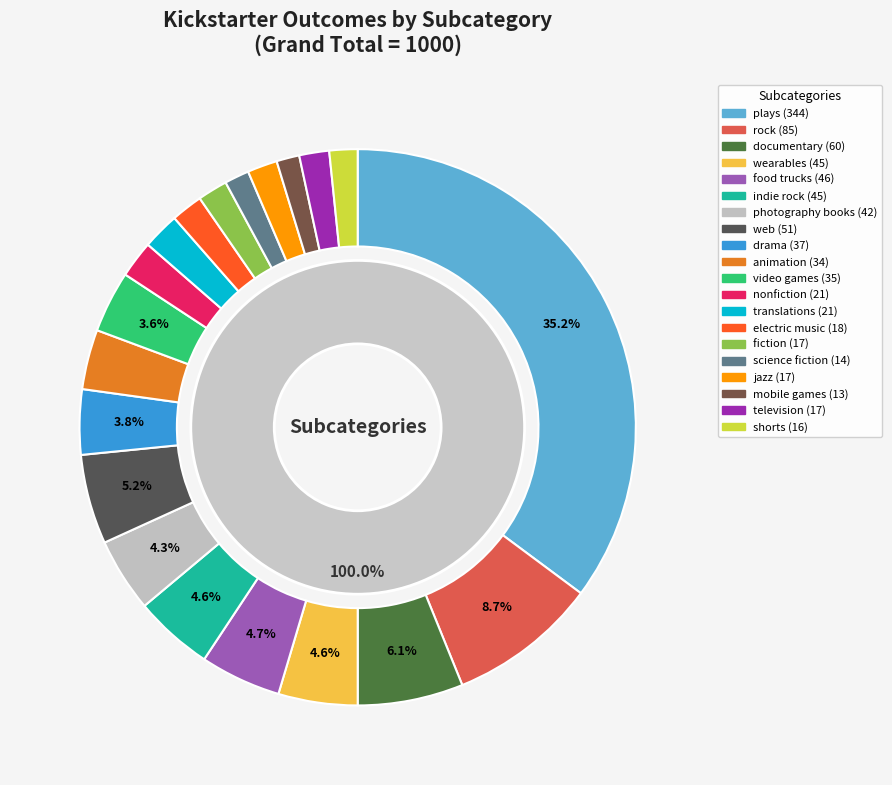

Count the number of slices in the pie.

20